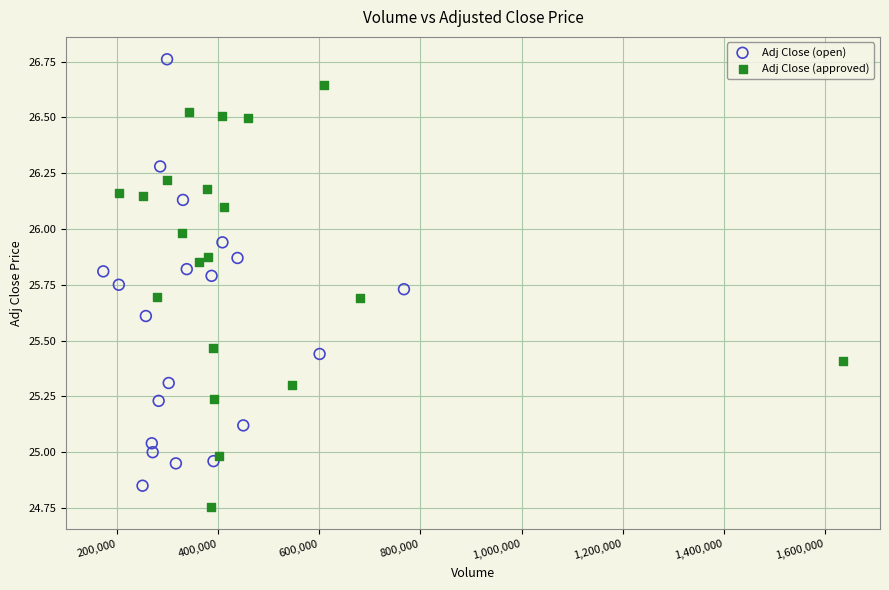

Which series contains the highest Y value?

Adj Close (open)